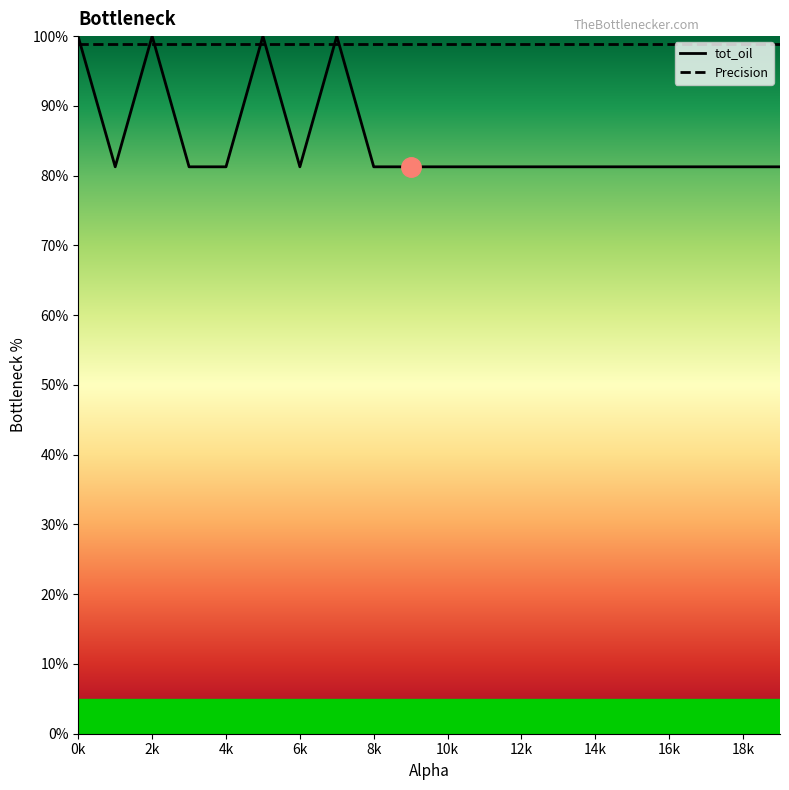

Which series has the largest total across all categories?

Precision